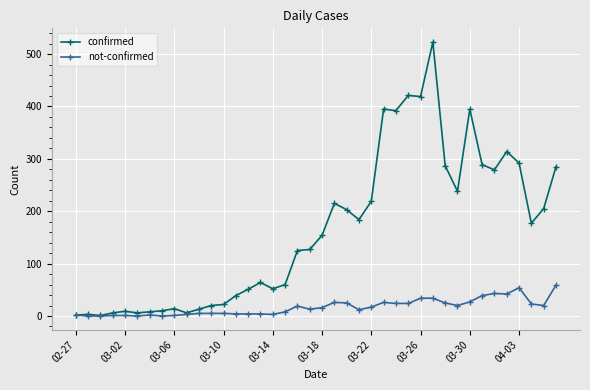

List the series in order of their overall mean, lowest first.

not-confirmed, confirmed